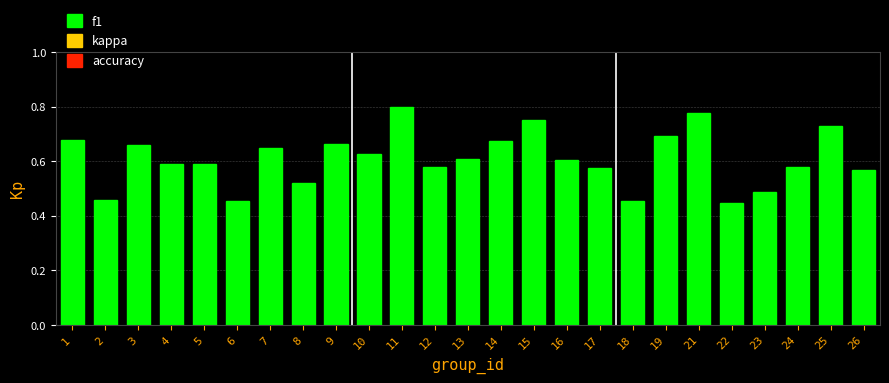

How many values are between 0 and 1?

25